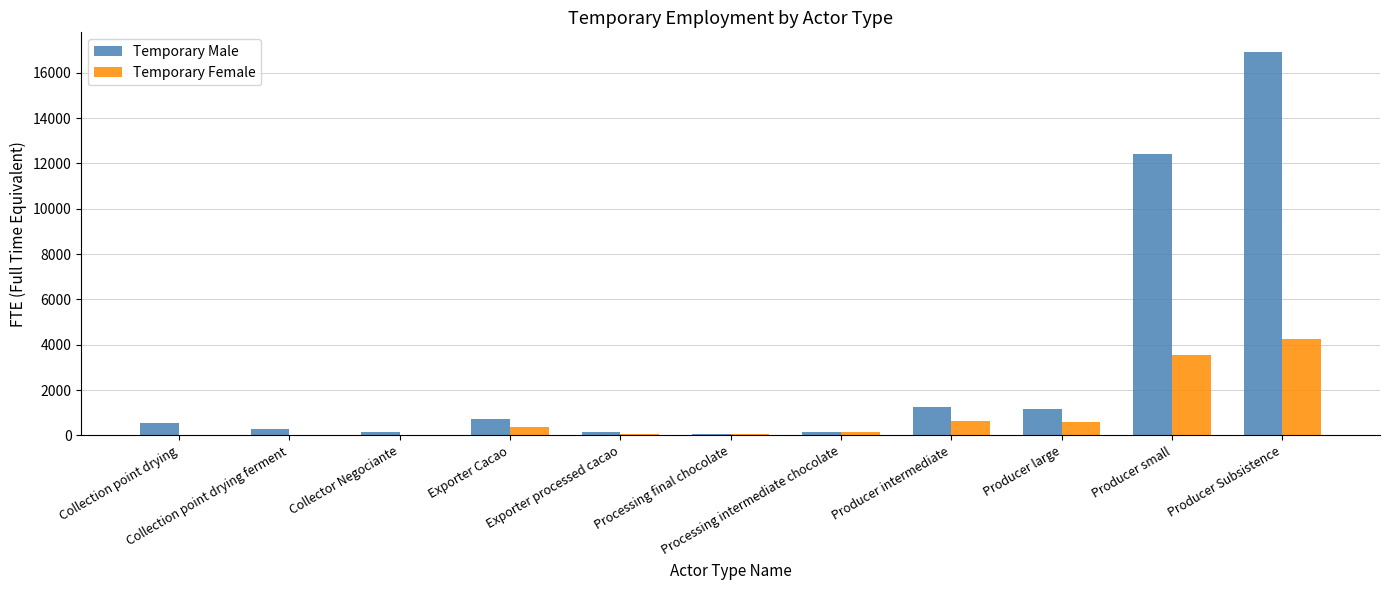

What is the total value across all series at Processing intermediate chocolate?

331.7